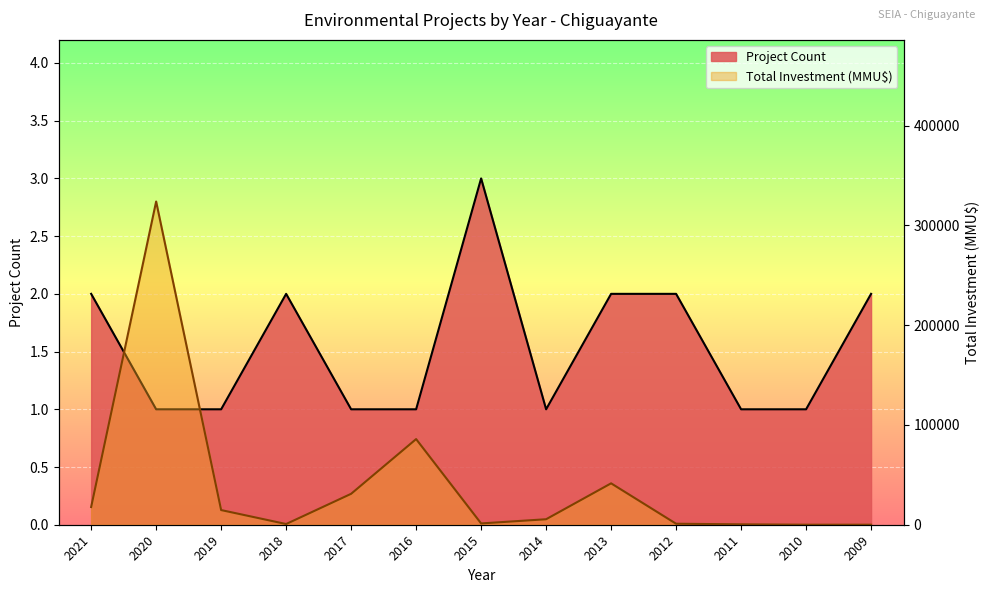

How many interior local peaks does the Project Count series have?

2